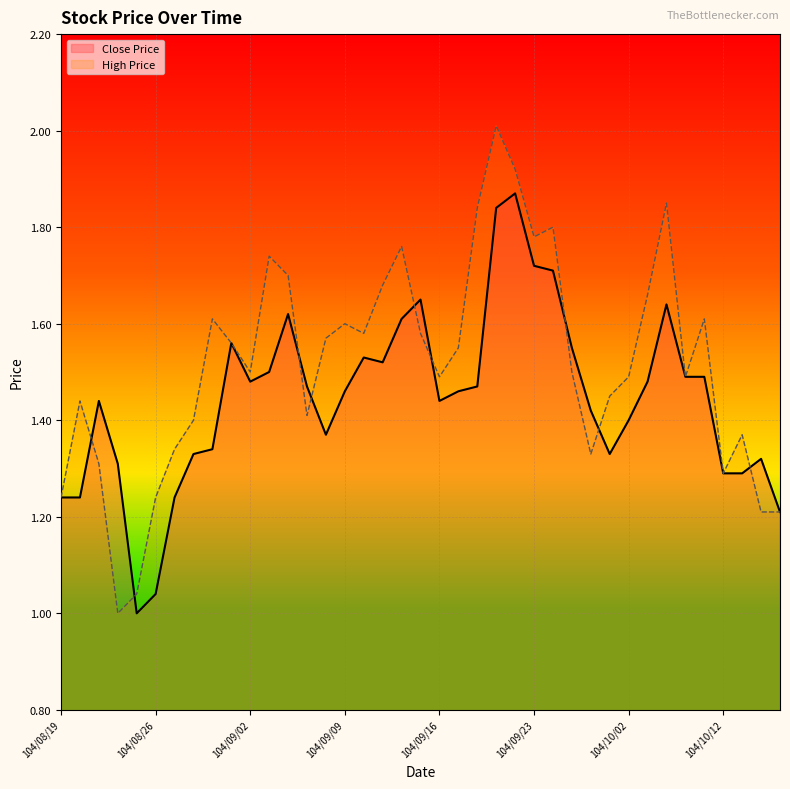

How many lines are shown in the chart?

2